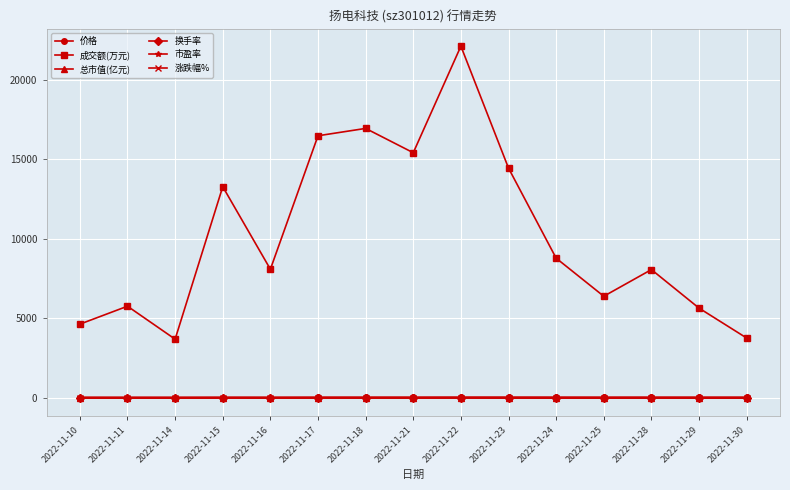

Which series has the largest total across all categories?

成交额(万元)